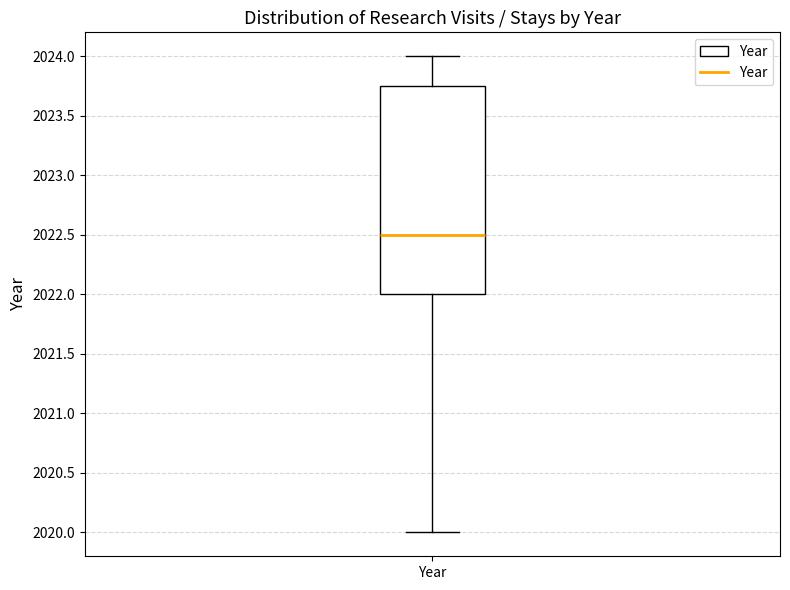

Where does the lower whisker of the box for Year end on the y-axis? The values are not printed on the chart, so give them approximately, as read against the axis.

2020.00